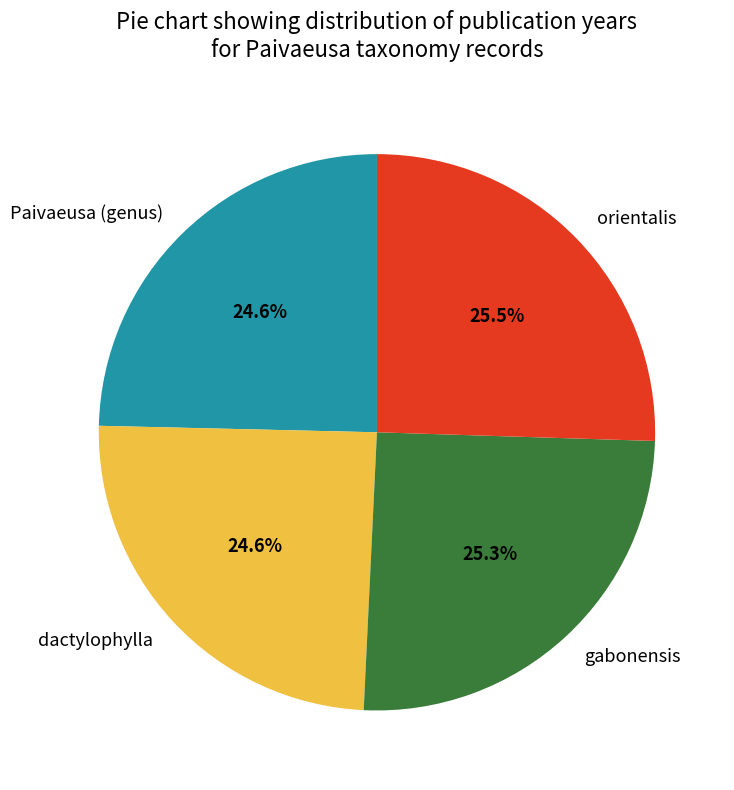

To the nearest percent, what portion does dactylophylla represent?

25%